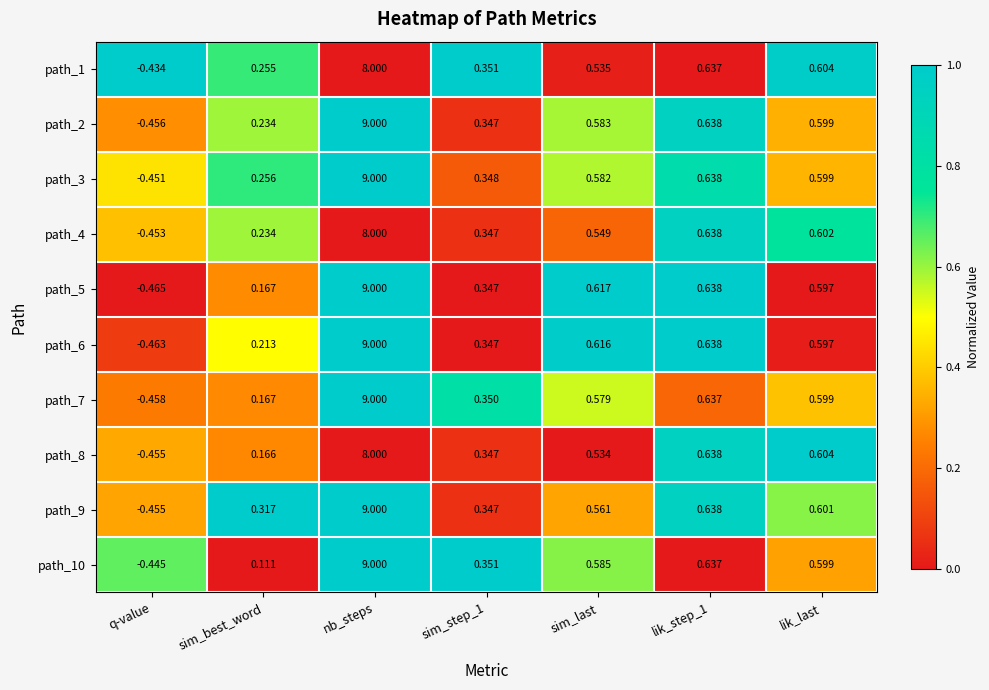

At which category is the sum across all series the highest?

nb_steps